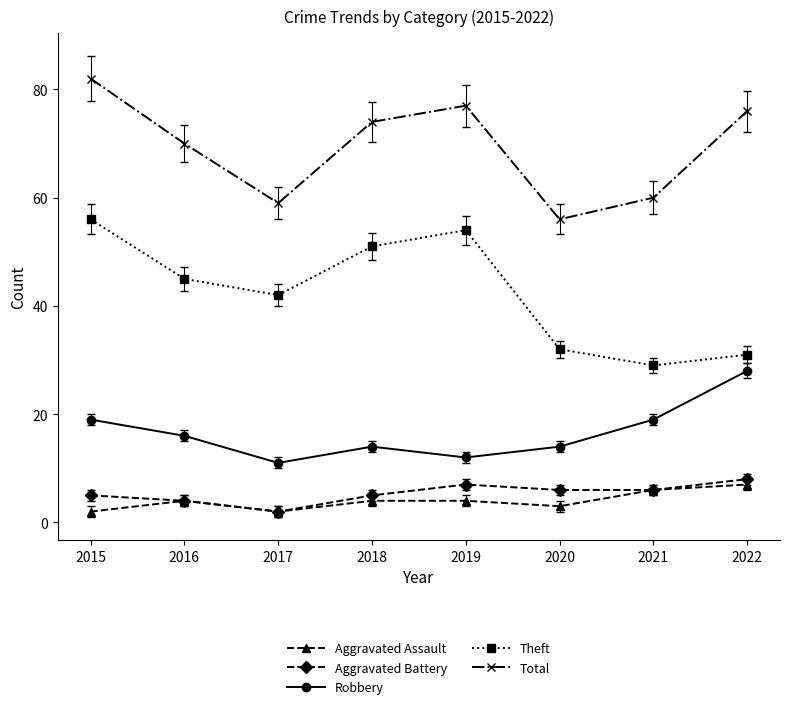

What is the spread (max minus min) of values at 2019?

73